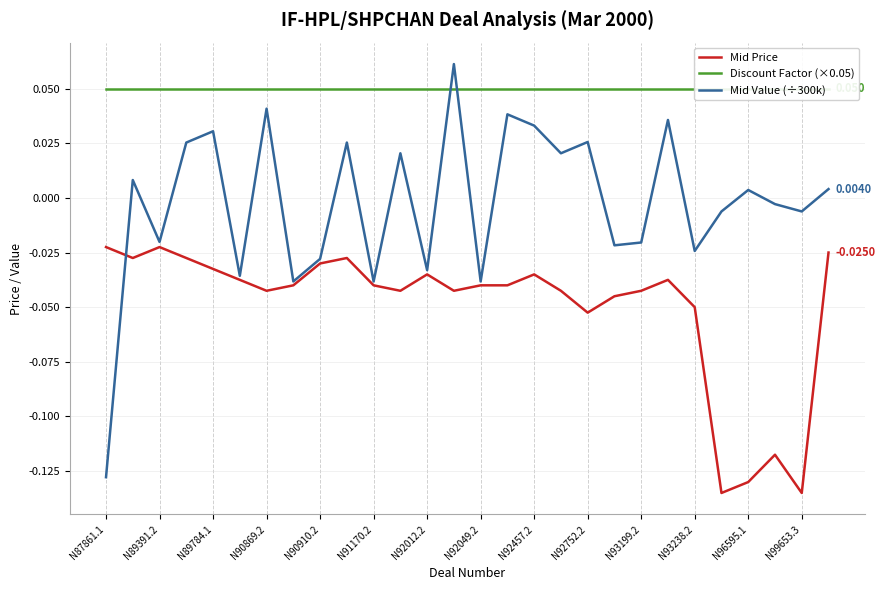

What is the difference between the highest and lowest values at N90910.2?

0.1